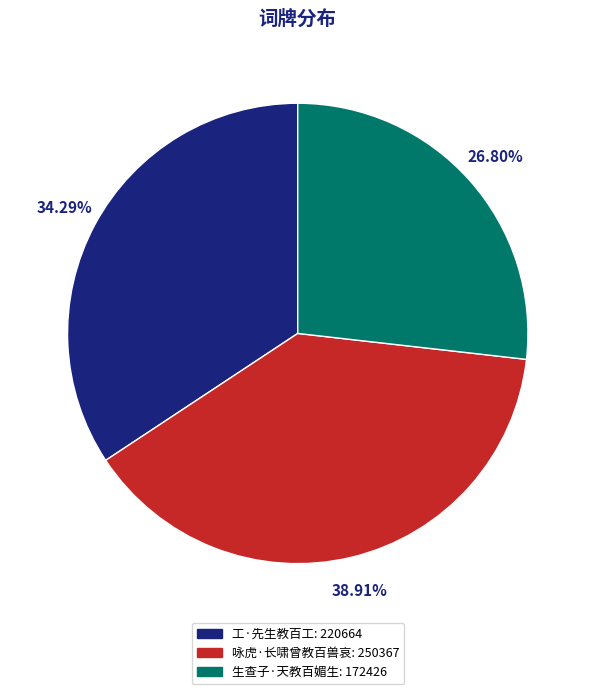

To the nearest percent, what is the average slice percentage?

33%